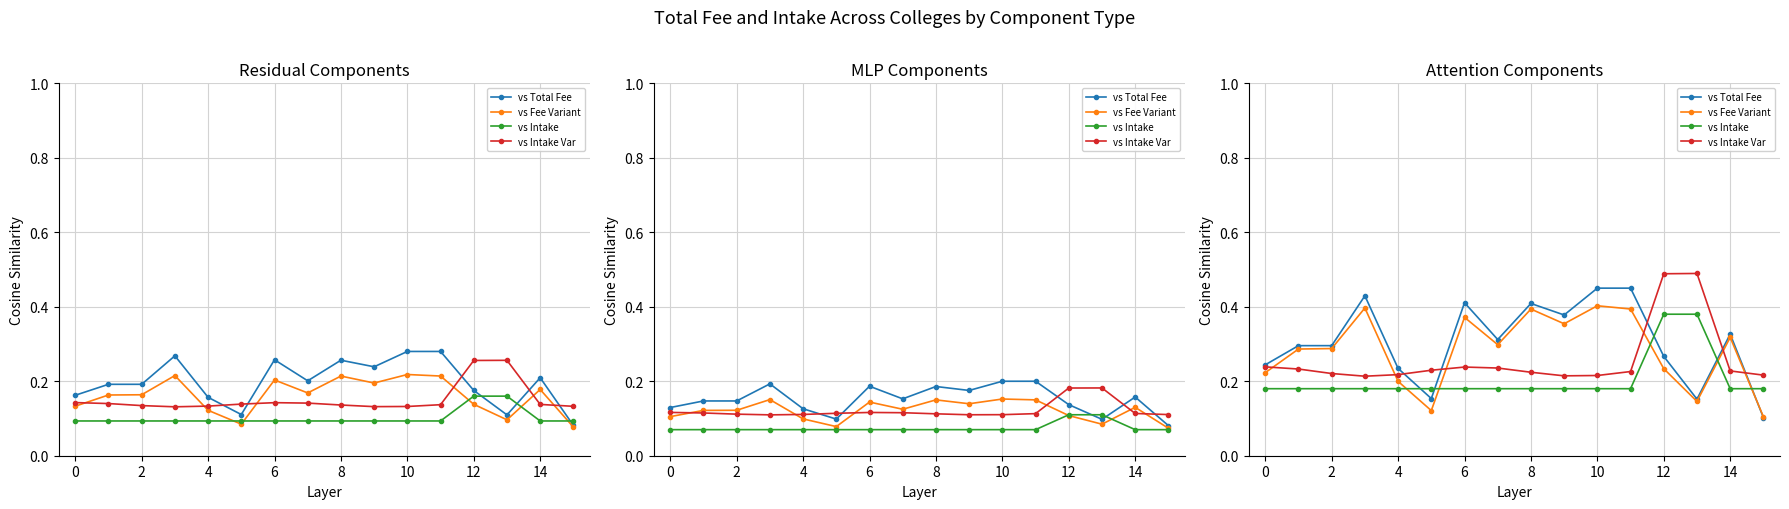

The value of vs Total Fee at 14 is 0.4. True or false?

False